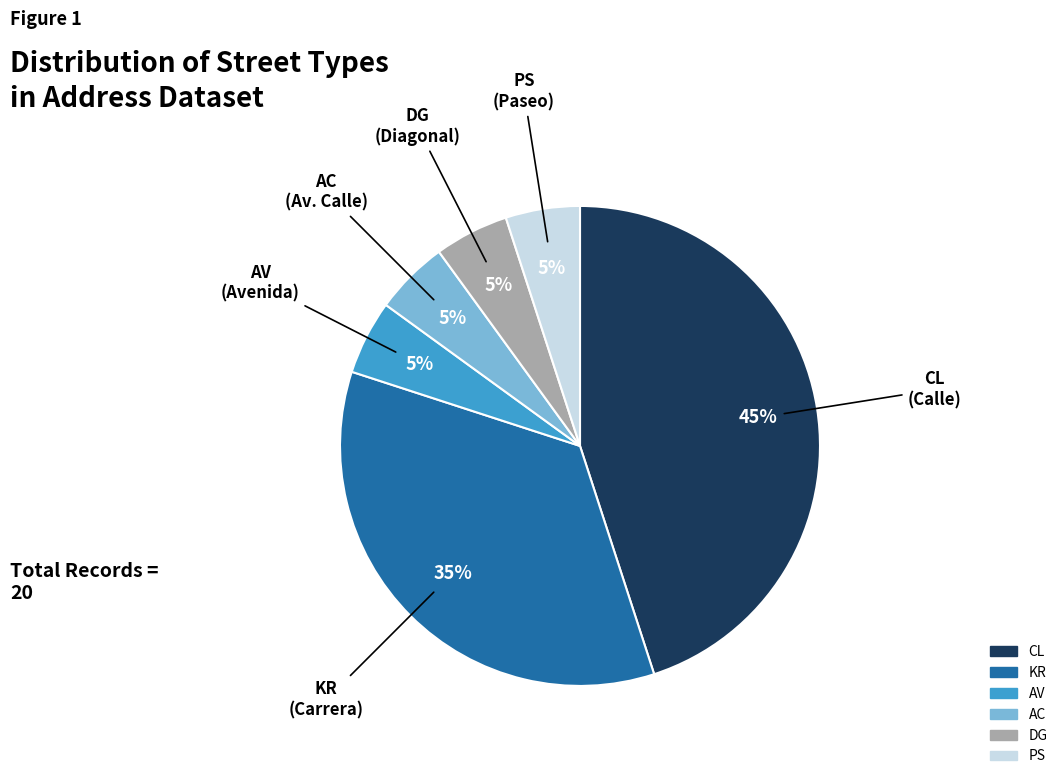

How many segments does this pie chart have?

6